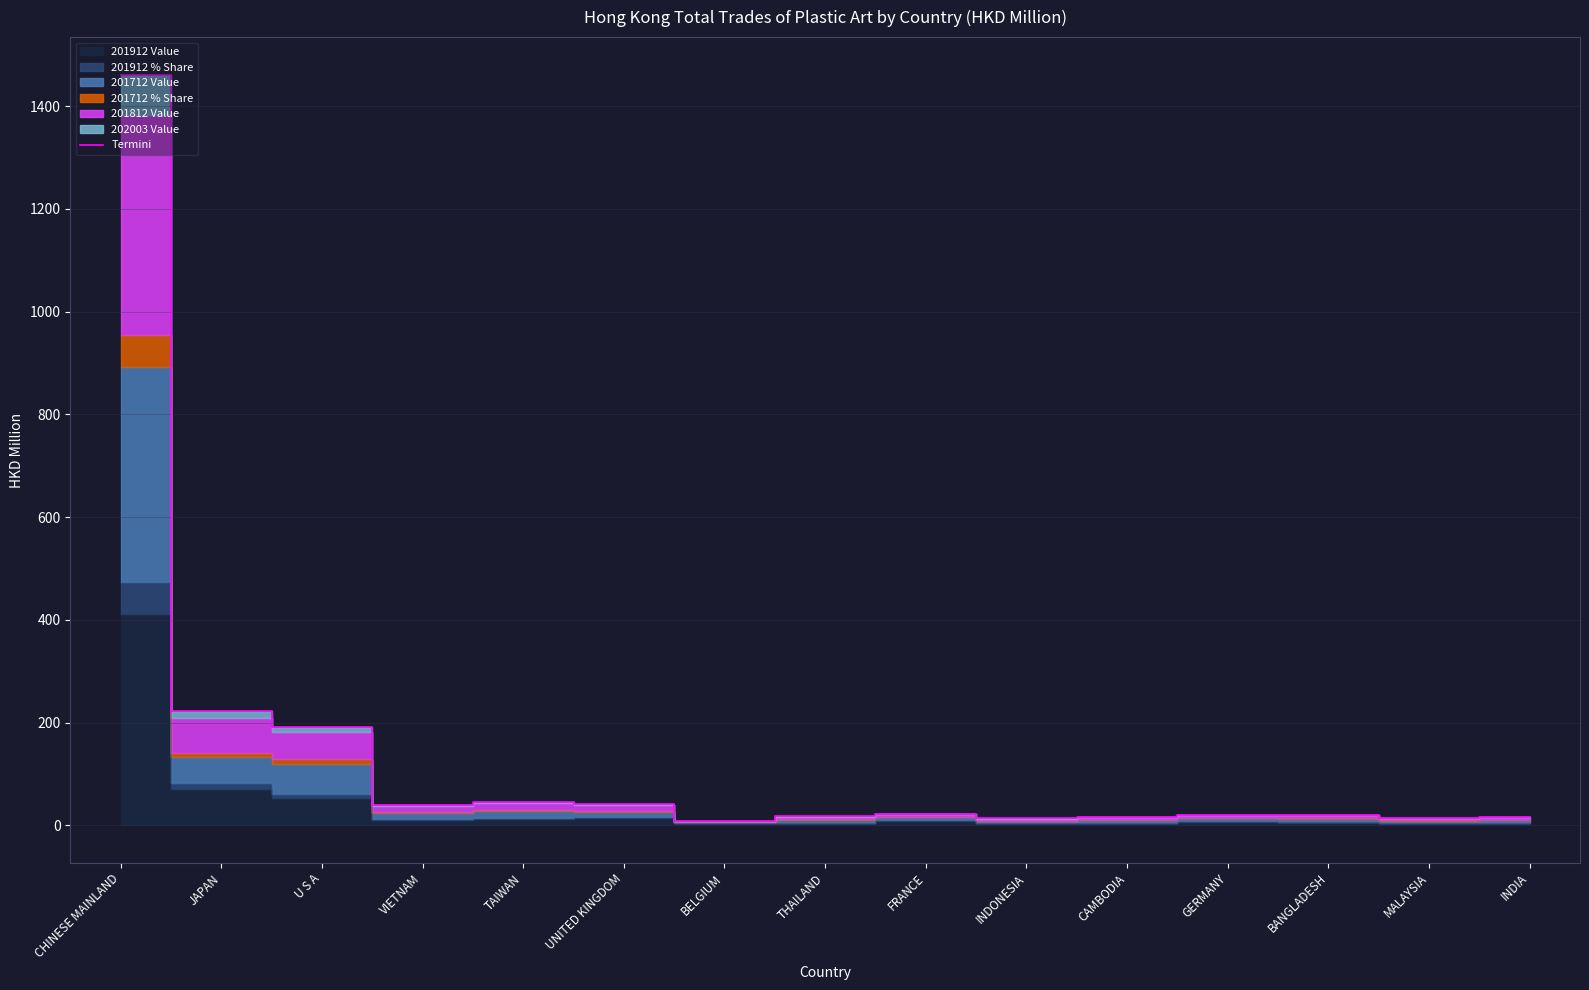

At which label is the value closest to 734?

JAPAN